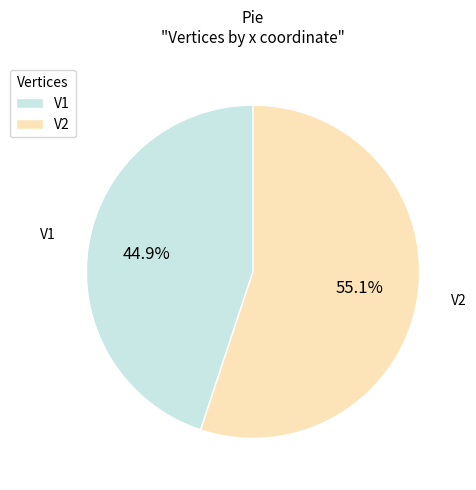

Does V2 account for over 50% of the chart?

Yes